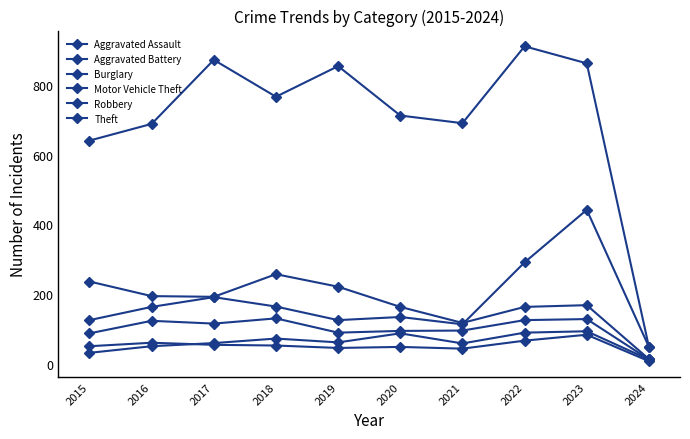

Is this an area chart (filled region under the line)?

No